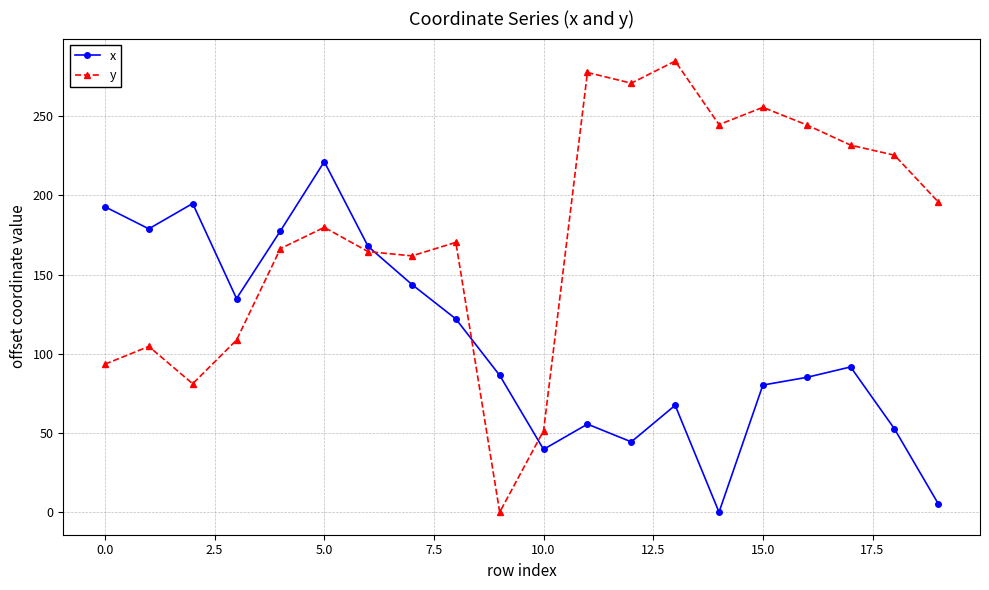

Which series has the largest range (max minus min)?

y